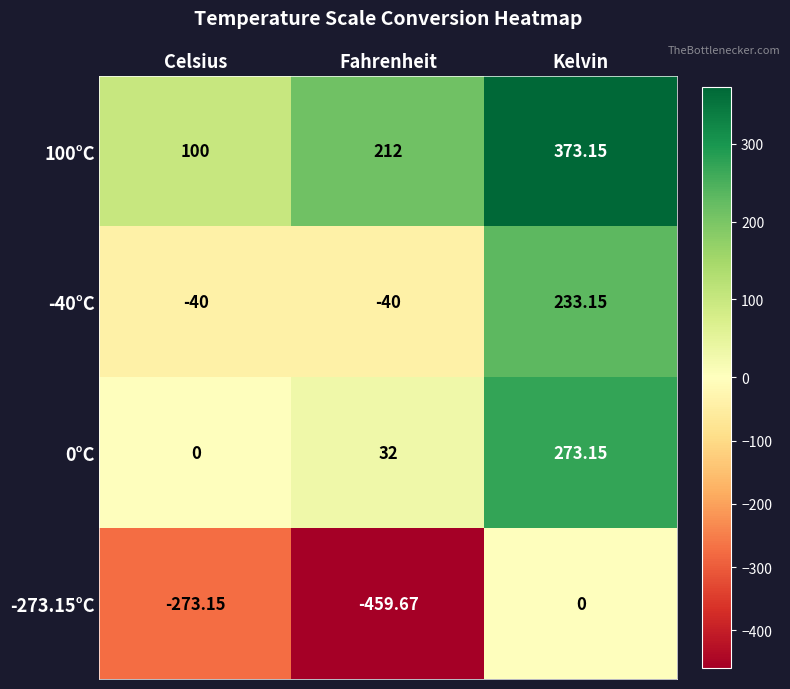

What is the spread (max minus min) of values at Fahrenheit?

671.7